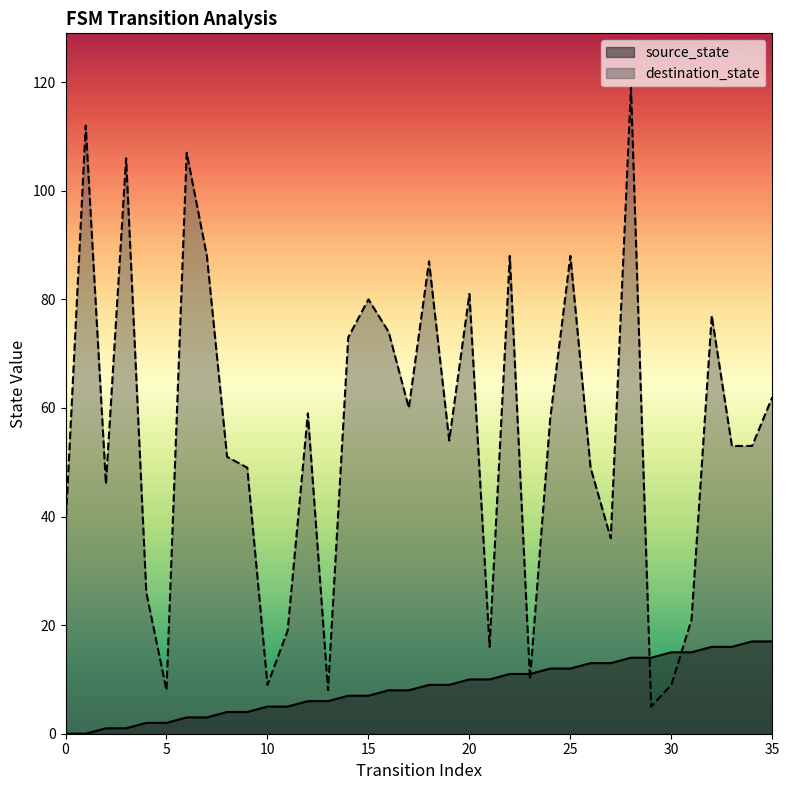

What is the sum of all source_state values?

306